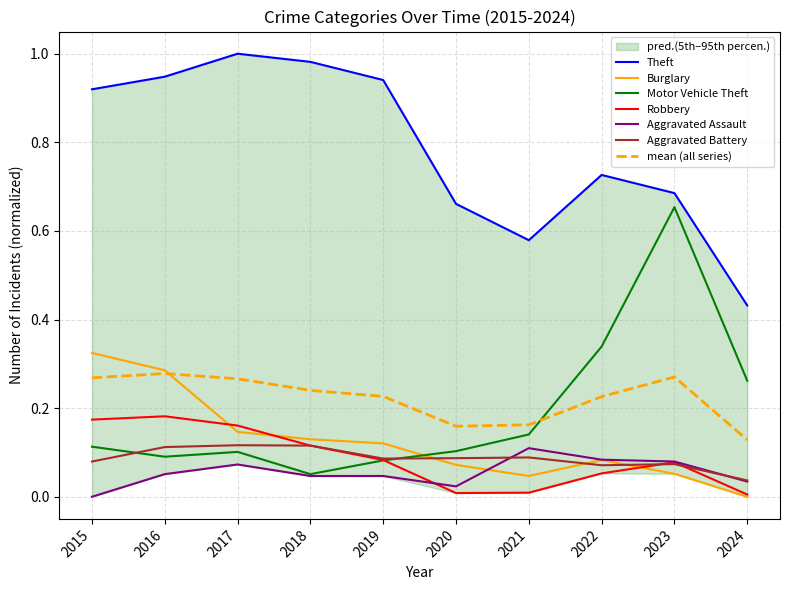

What are all the series names shown in the legend?

Theft, Burglary, Motor Vehicle Theft, Robbery, Aggravated Assault, Aggravated Battery